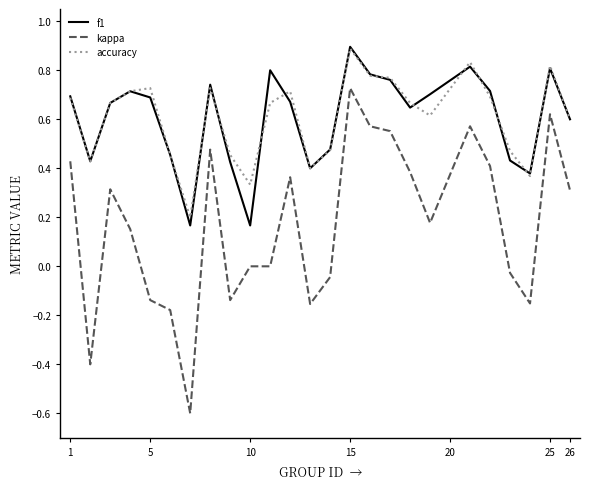

Which series has the widest spread of values?

kappa